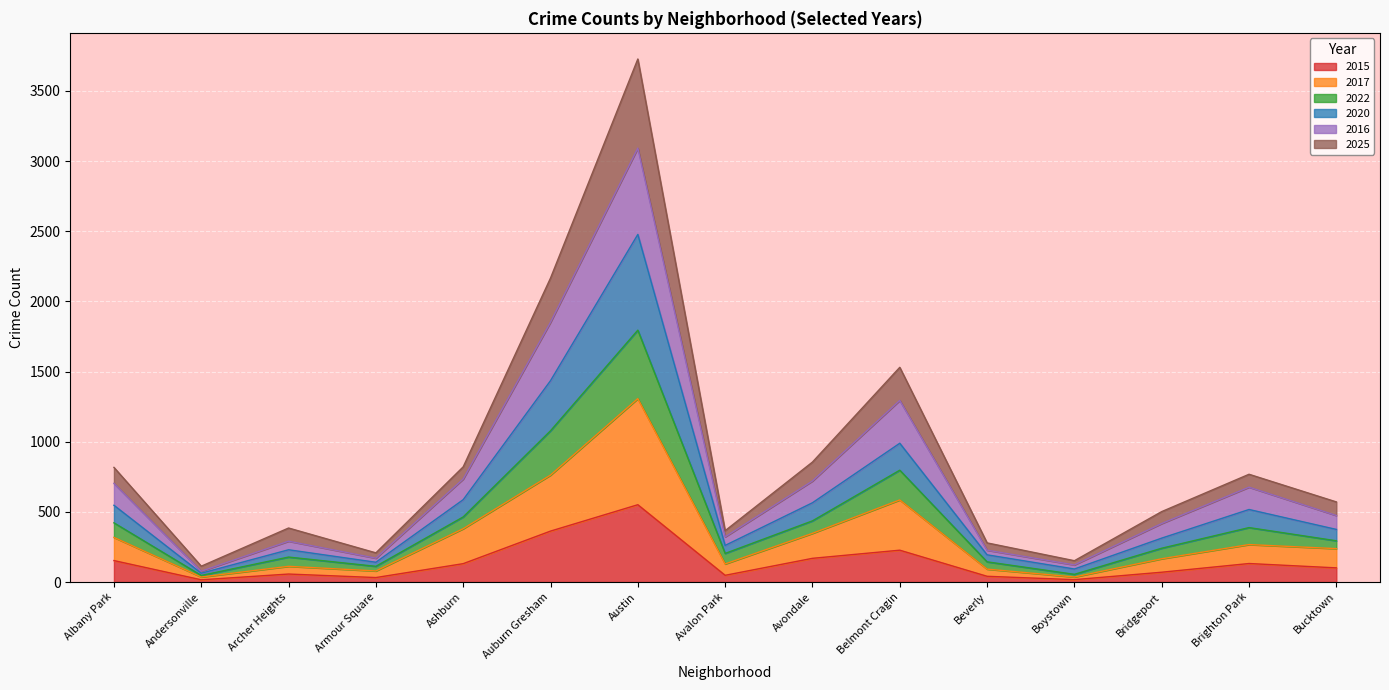

What is the highest value of the 2015 series?

551